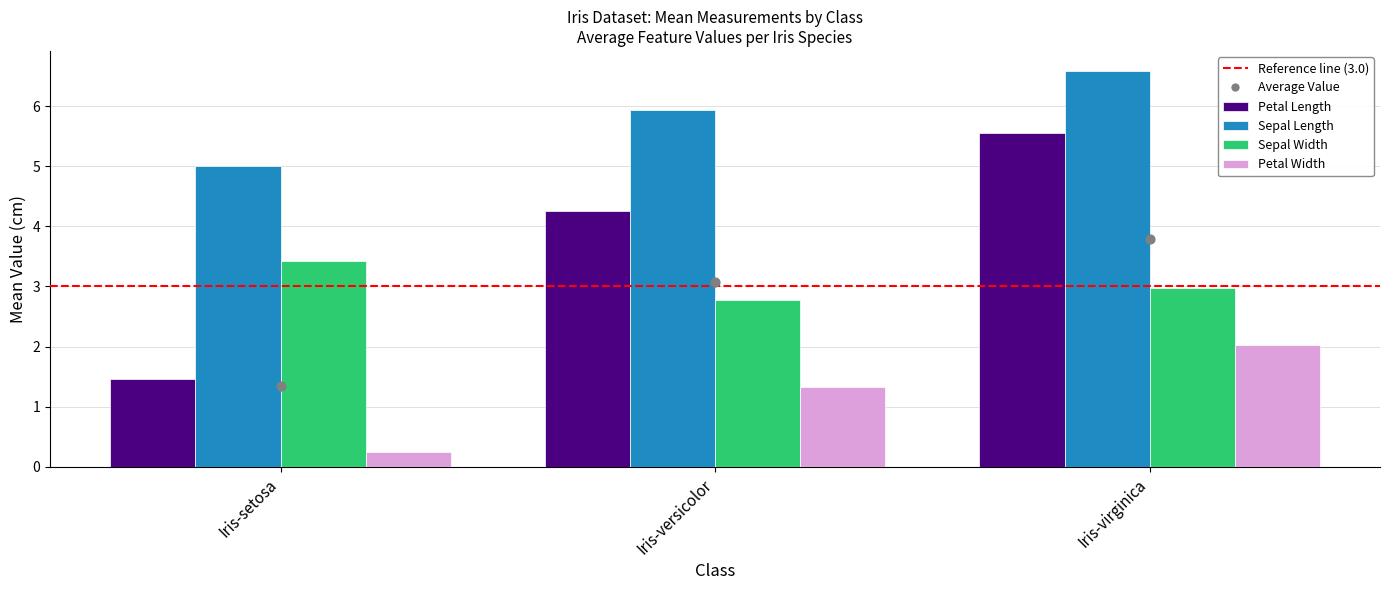

What is the total value across all series at Iris-setosa?

10.1